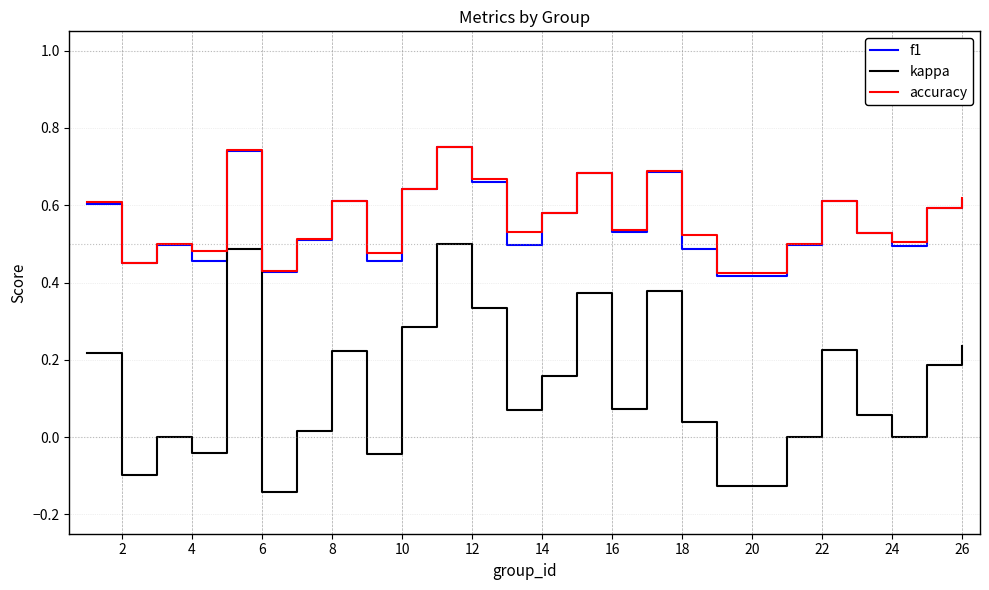

True or false: f1 and kappa intersect in this chart.

False